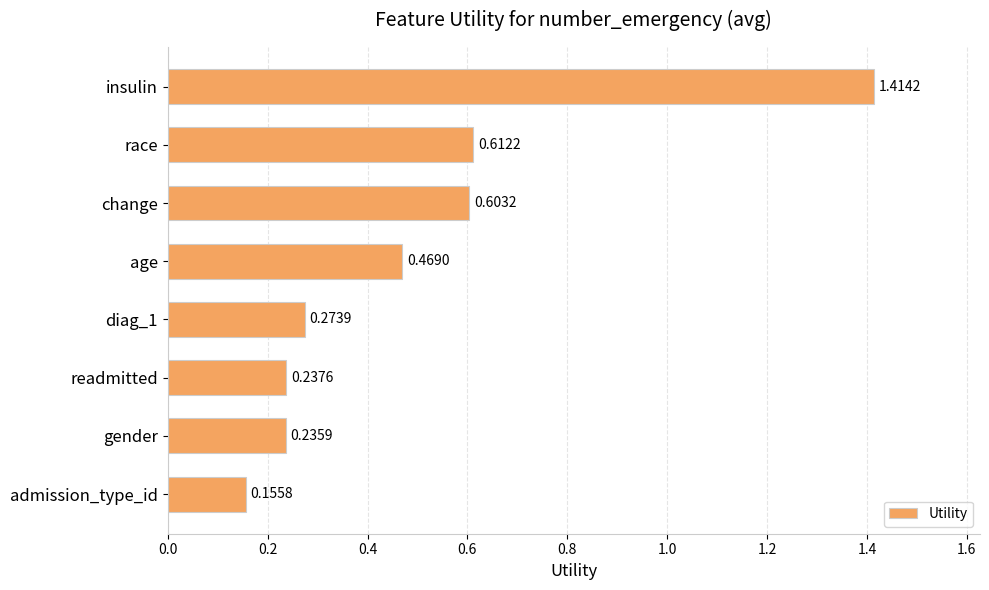

Rank the categories by value from lowest to highest.

admission_type_id, gender, readmitted, diag_1, age, change, race, insulin